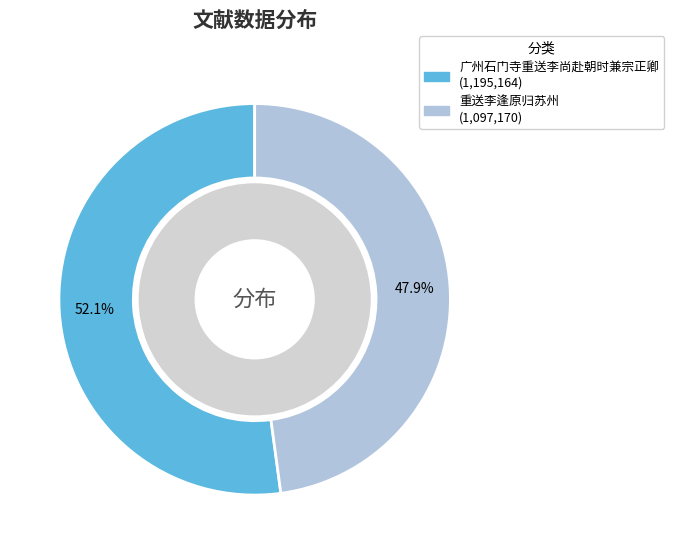

How many slices are in this pie chart?

2